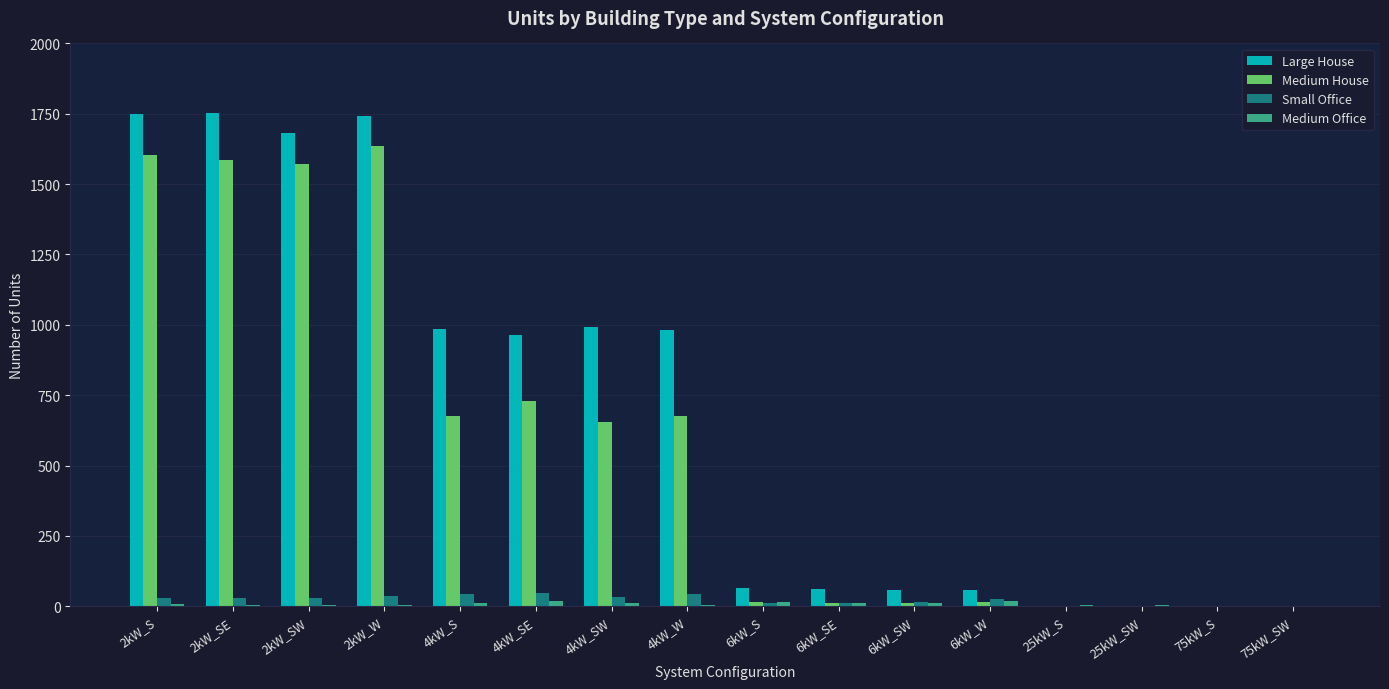

Which series changed the most between 2kW_W and 4kW_W?

Medium House